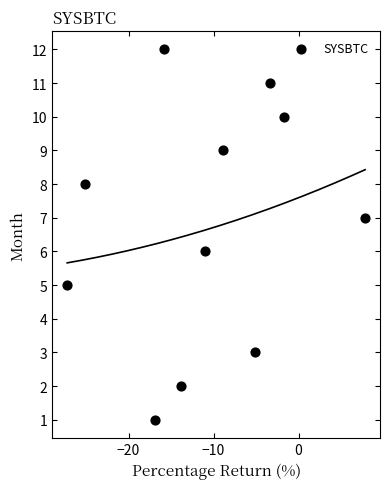

What is the range of Y values (max minus min)?

11